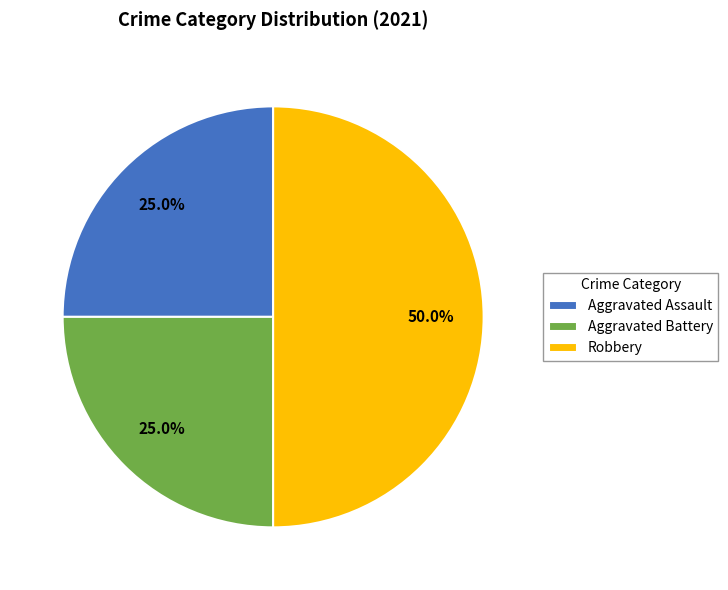

What percentage is the Robbery slice, to the nearest percent?

50%